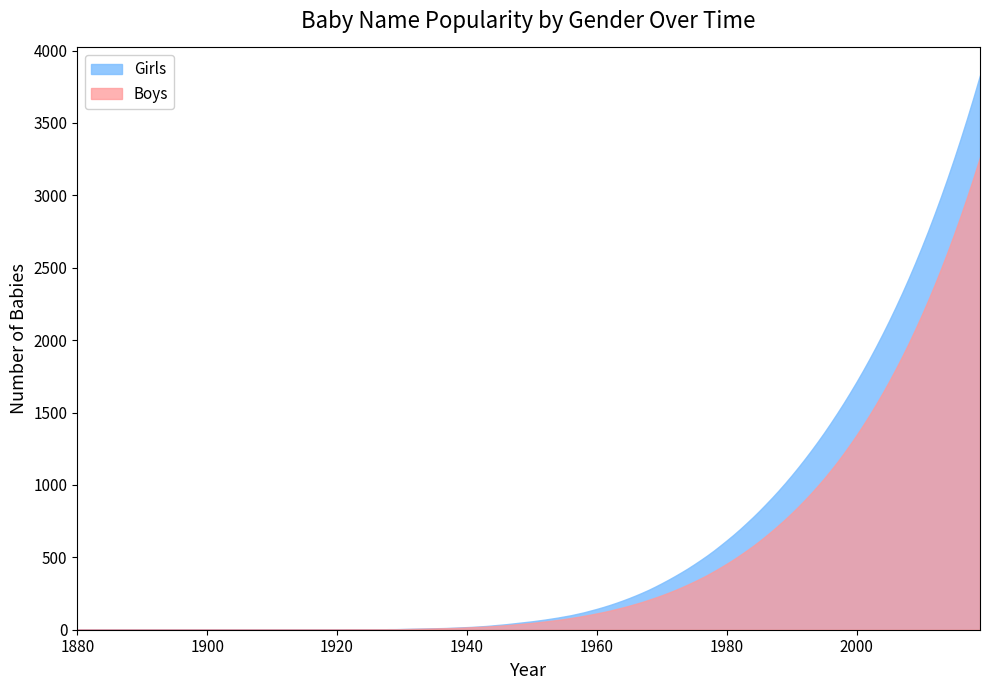

What is the greatest value displayed?

3830